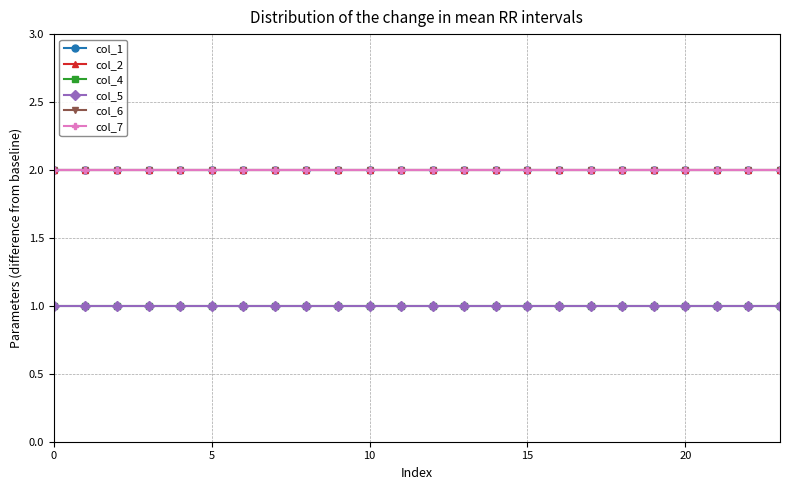

What is the value of the col_7 point at the 14th from the left?

2